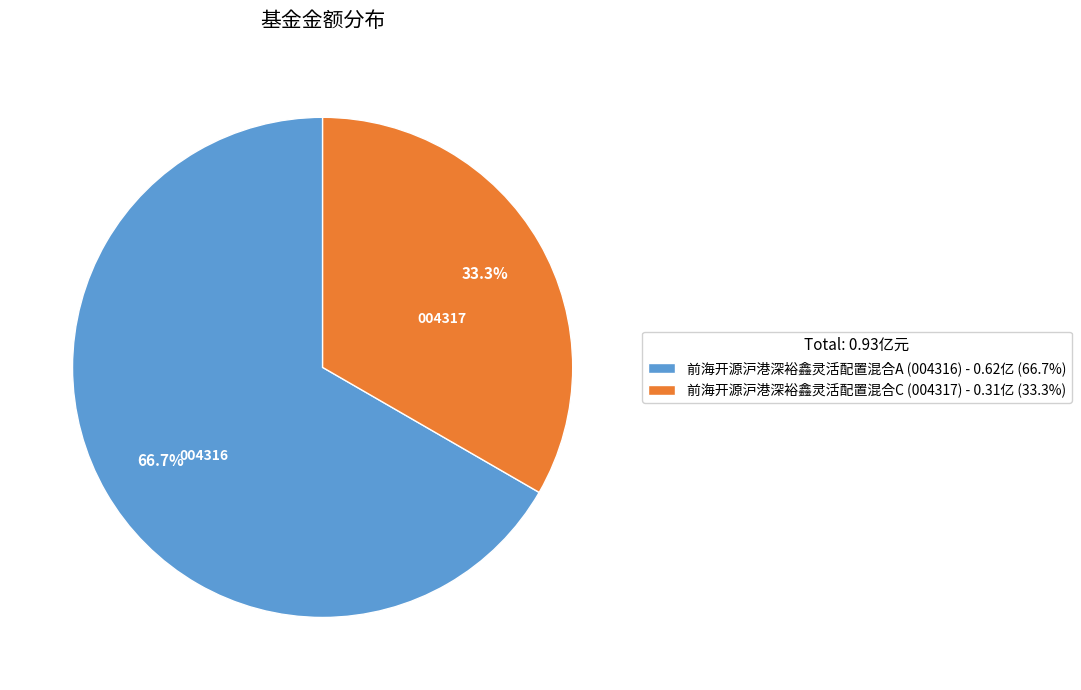

Which slice is the largest?

前海开源沪港深裕鑫灵活配置混合A